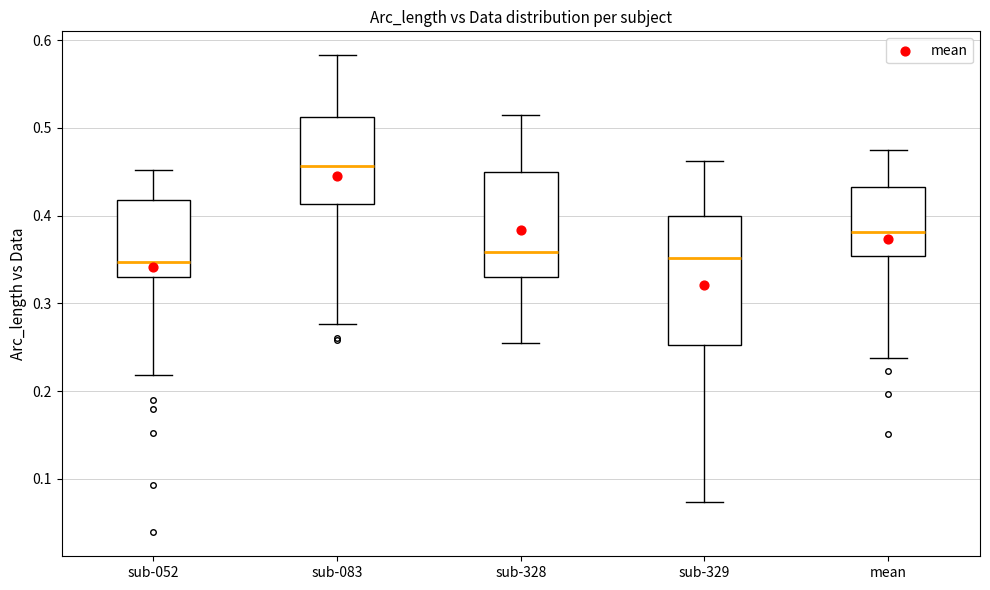

Reading left to right, read every box against the y-axis: the position of its median line, the range the box covers, and the ends of its whiskers. The values are not printed on the chart, so give them approximately, as read against the axis.

sub-052: median 0.35, box 0.33 to 0.42, whiskers 0.22 to 0.45
sub-083: median 0.46, box 0.41 to 0.51, whiskers 0.28 to 0.58
sub-328: median 0.36, box 0.33 to 0.45, whiskers 0.25 to 0.51
sub-329: median 0.35, box 0.25 to 0.40, whiskers 0.07 to 0.46
mean: median 0.38, box 0.35 to 0.43, whiskers 0.24 to 0.47